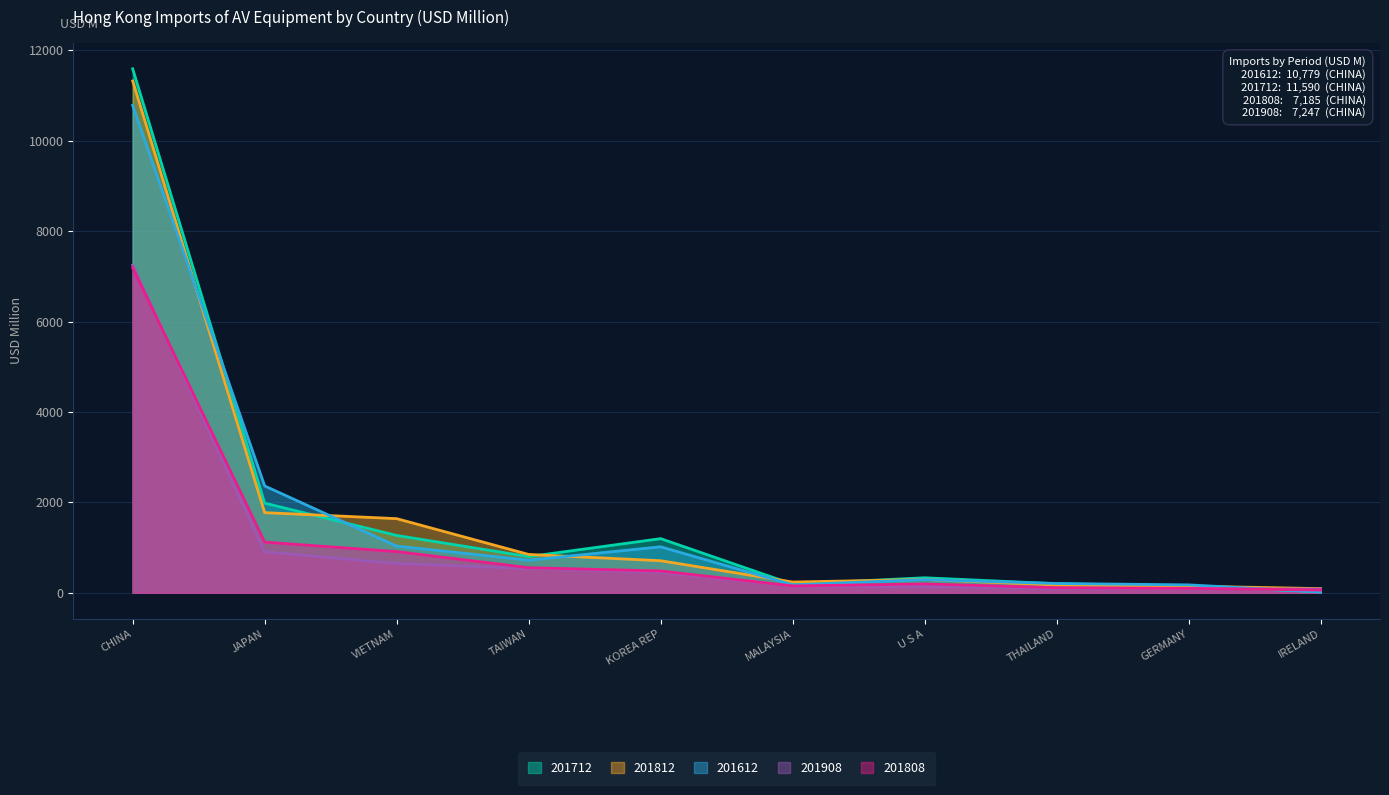

Where is the first local minimum for 201808?

MALAYSIA